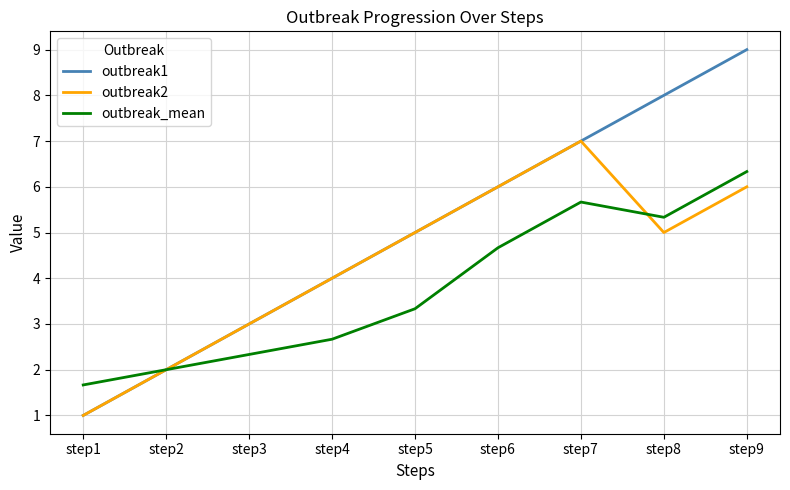

At which category does outbreak2 reach its first local valley?

step8